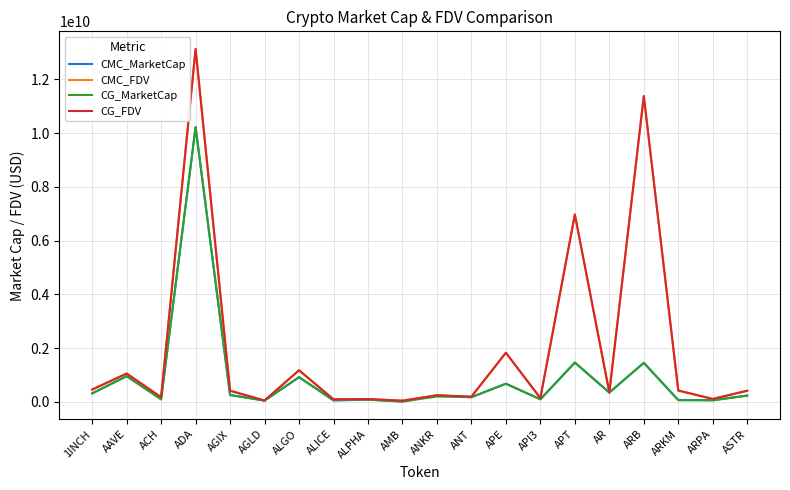

Between AAVE and ARKM, which series saw the biggest shift?

CG_MarketCap